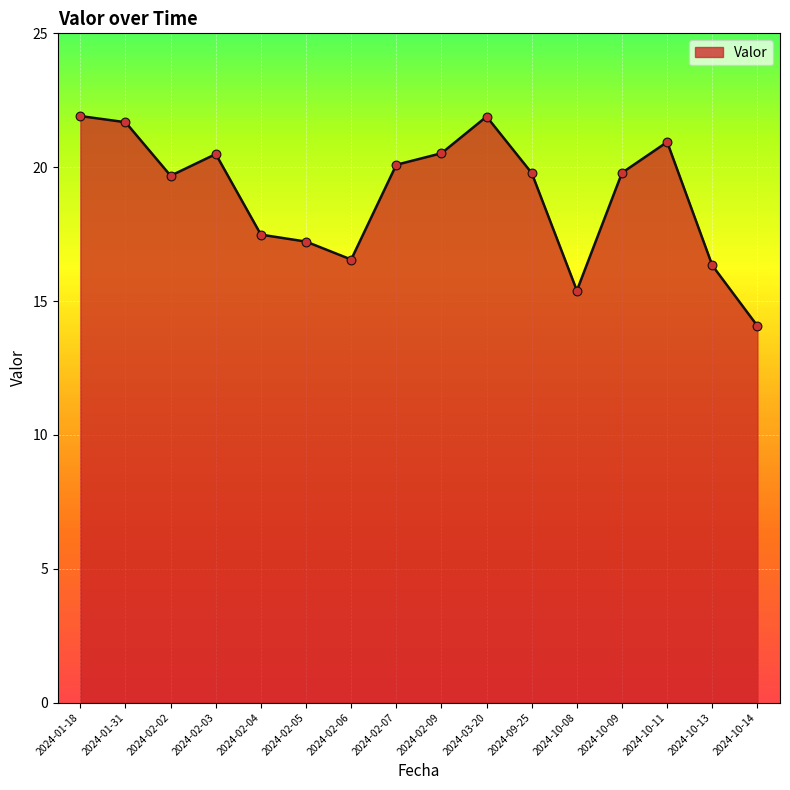

What is the change in value from 2024-02-07 to 2024-10-09?

-0.3